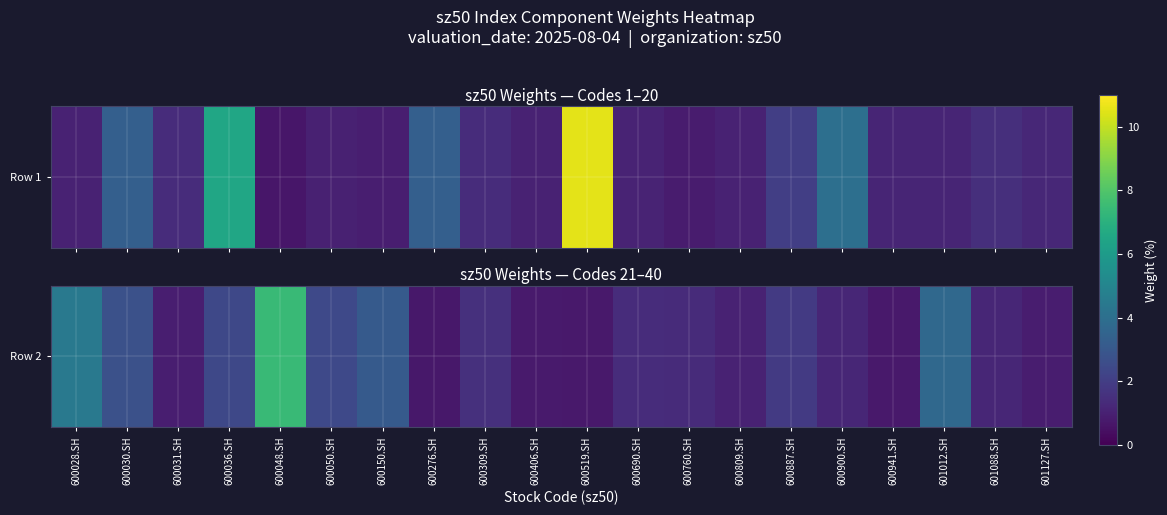

Where does the data first go above 1?

600028.SH